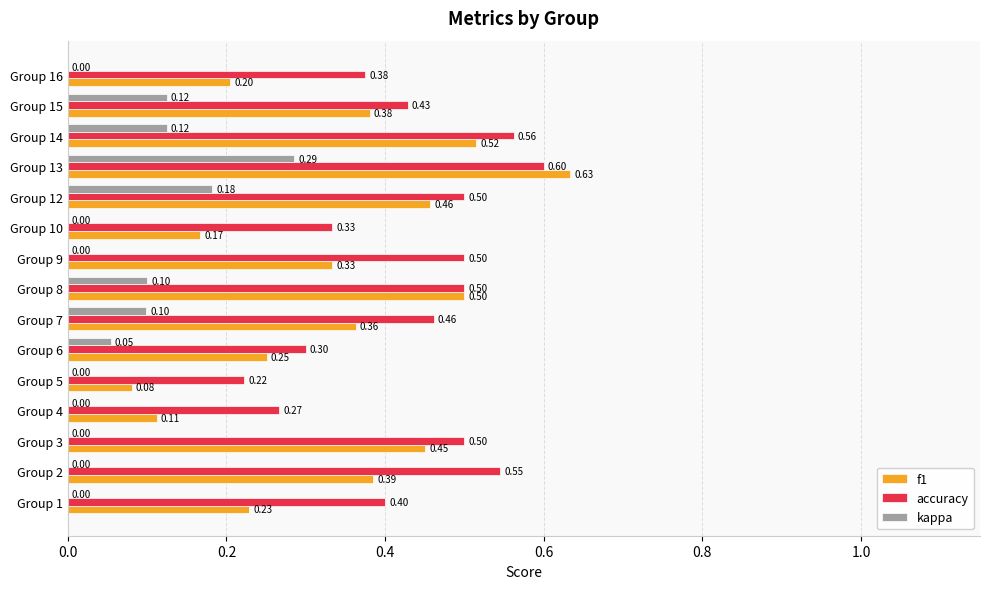

At which category is the sum across all series the highest?

Group 13